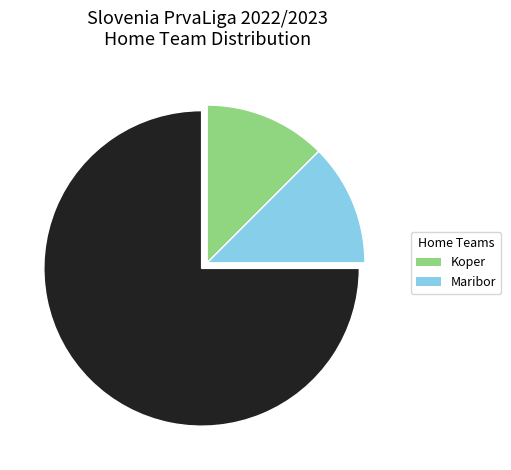

Does any single category account for the majority?

Yes